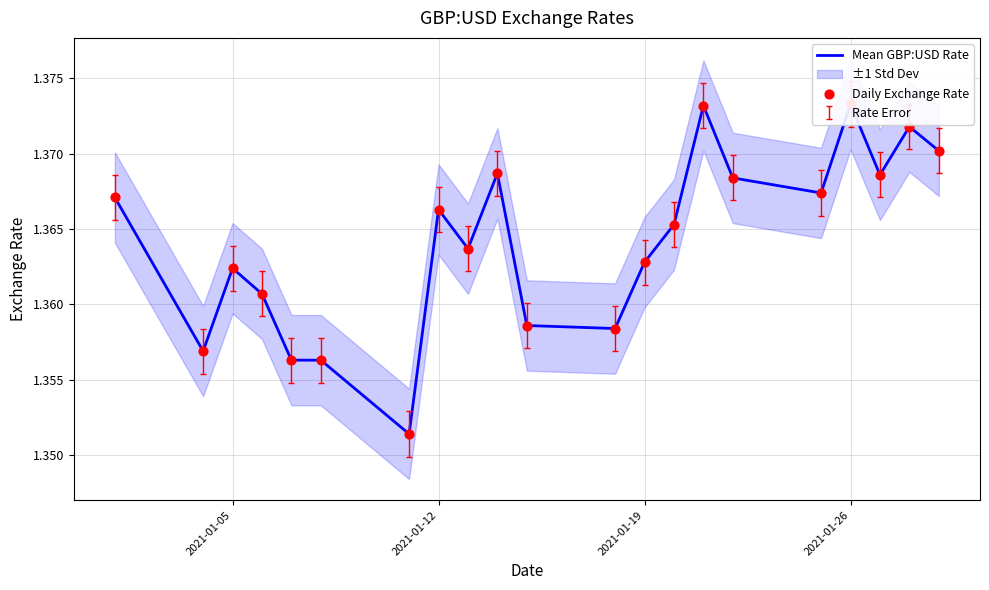

Is the value of Daily Exchange Rate at 10 greater than the value of Mean GBP:USD Rate at 8?

No